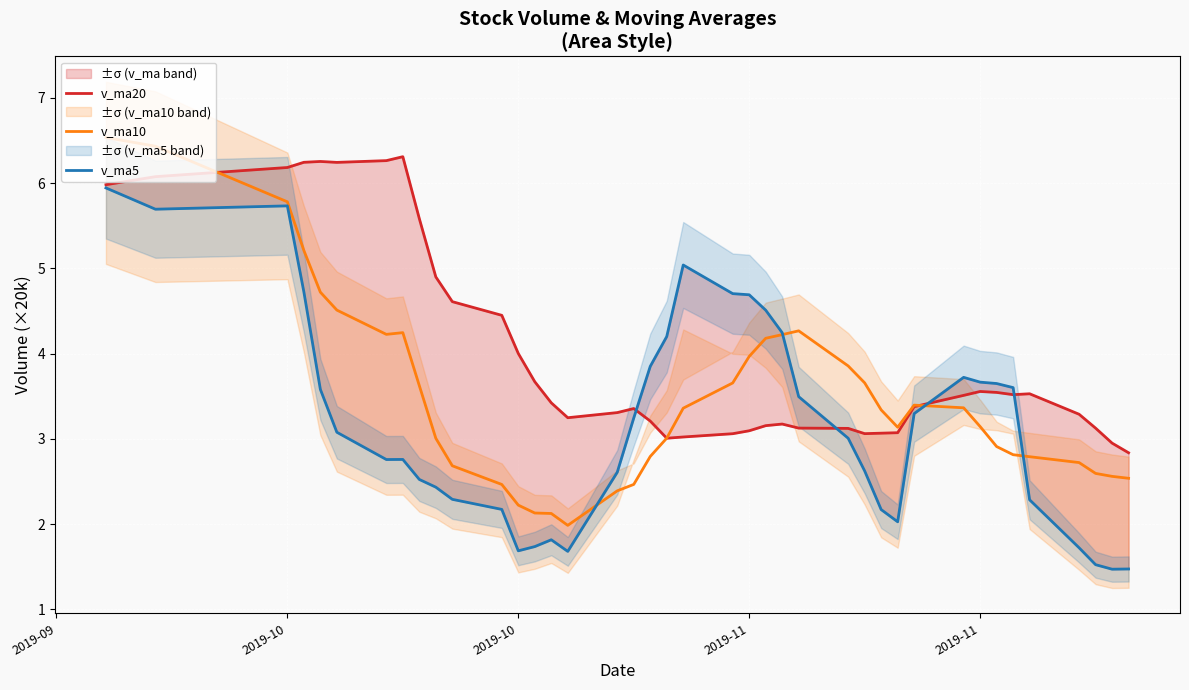

What is the minimum value for v_ma10?

2.0